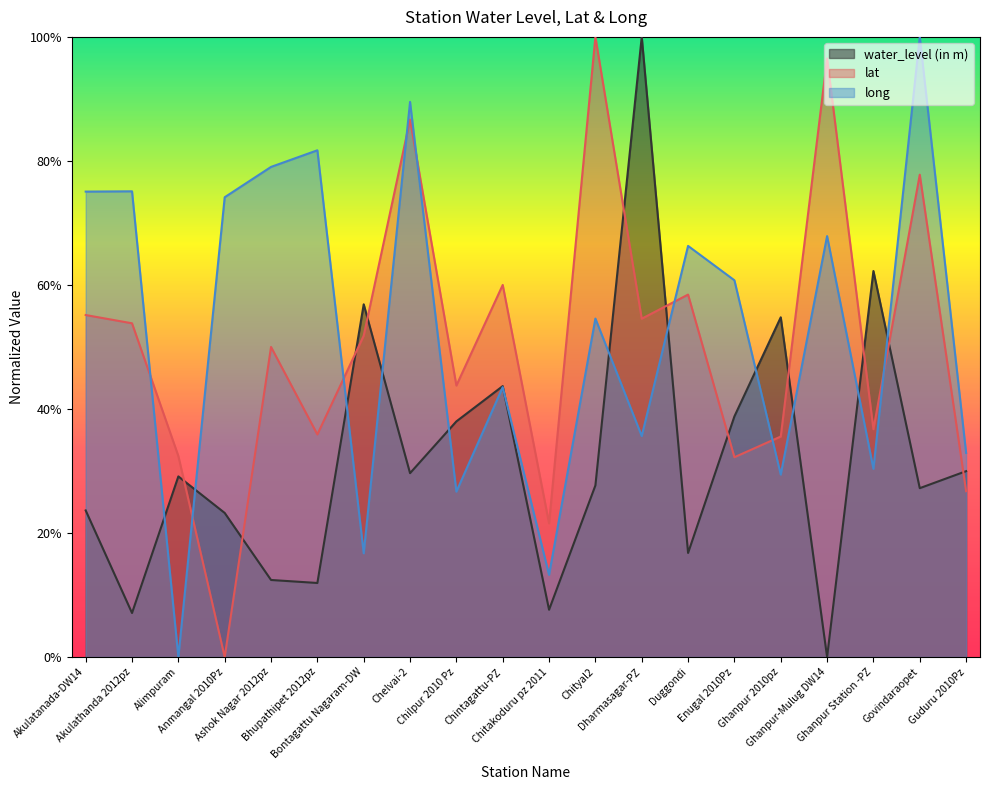

What are all the series names shown in the legend?

water_level (in m), lat, long